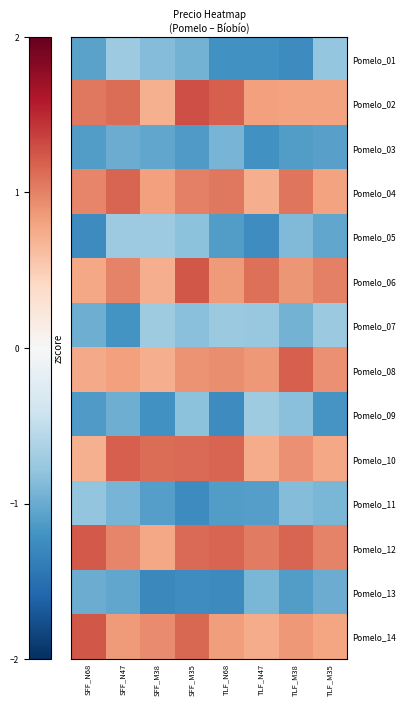

Which has a higher value, TLF_N68 or SFF_N68?

SFF_N68